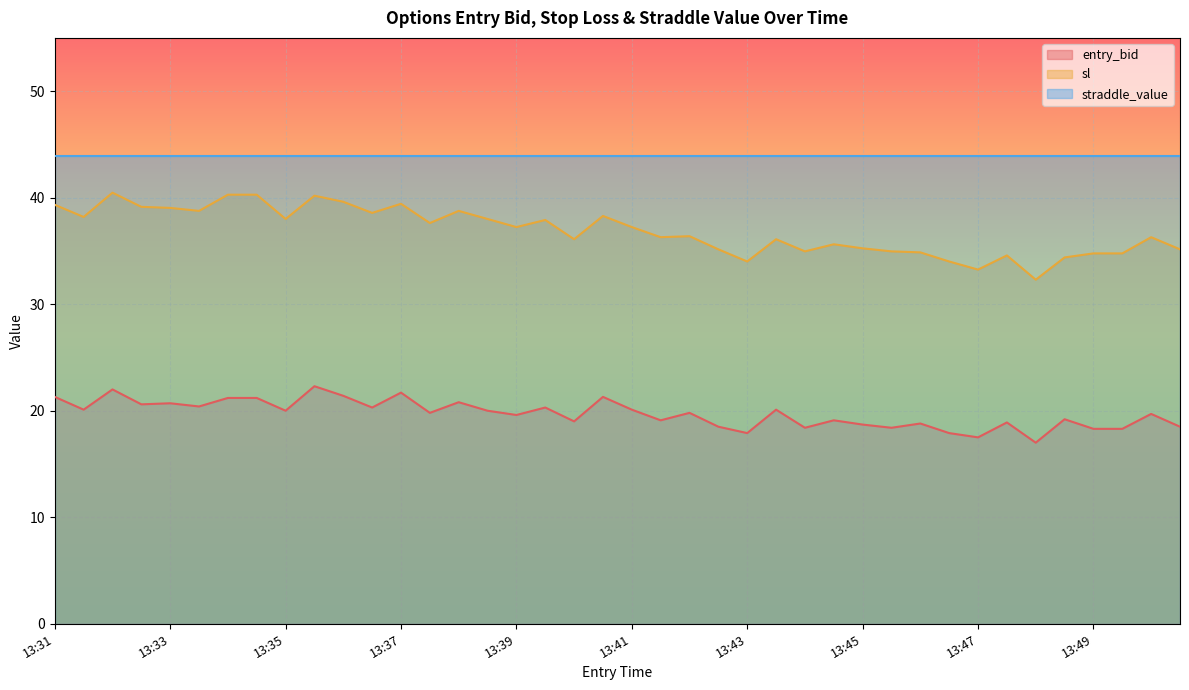

What is the average value of the sl series?

36.9